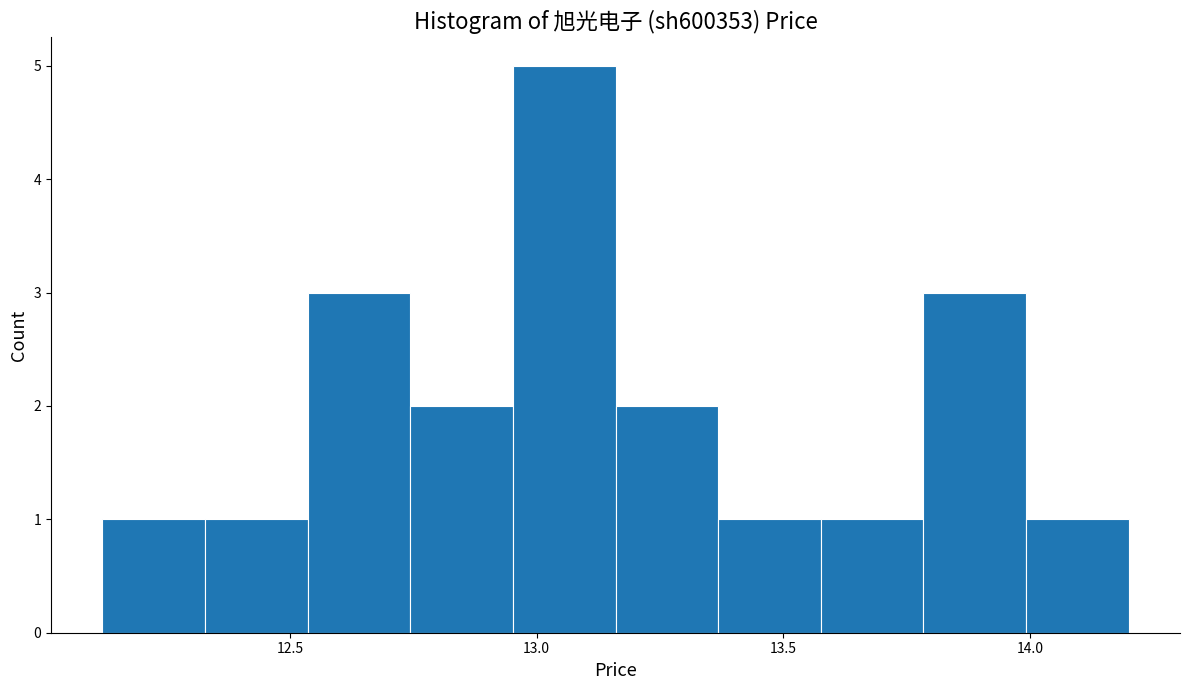

Reading left to right, transcribe this chart: for each bar, give the range it covers on the x-axis and its height. Neither the bar edges nor the heights are printed on the chart, so give them approximately, as read against the axes.

12.10 to 12.35: 1
12.35 to 12.55: 1
12.55 to 12.75: 3
12.75 to 12.95: 2
12.95 to 13.15: 5
13.15 to 13.35: 2
13.35 to 13.60: 1
13.60 to 13.80: 1
13.80 to 14.00: 3
14.00 to 14.20: 1